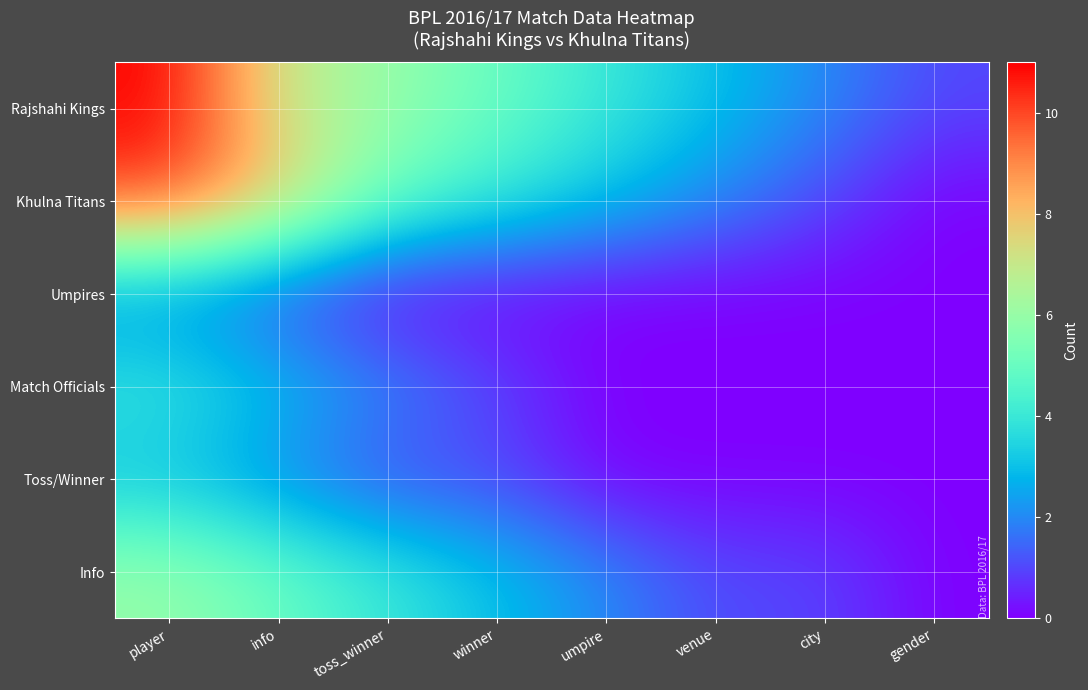

Rank the series by their maximum value, from lowest to highest.

Umpires, Toss/Winner, Match Officials, Info, Khulna Titans, Rajshahi Kings